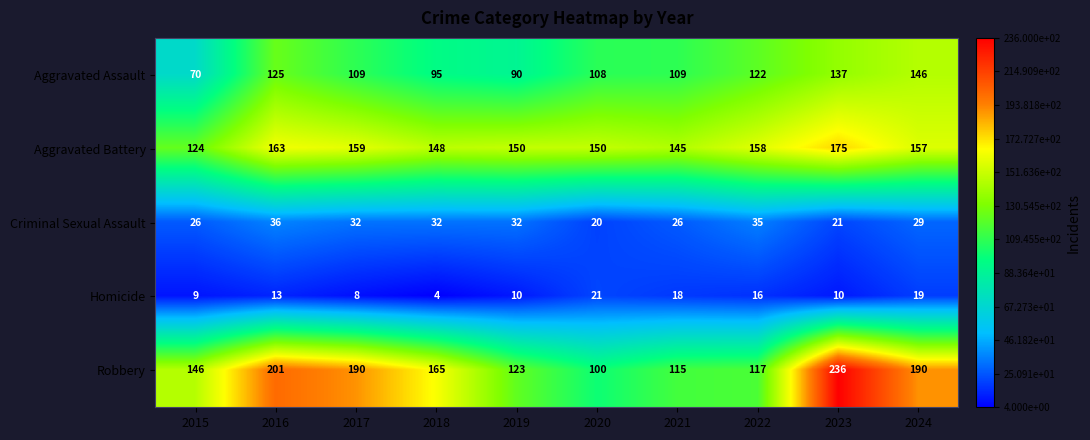

How many data points does each series have?

10